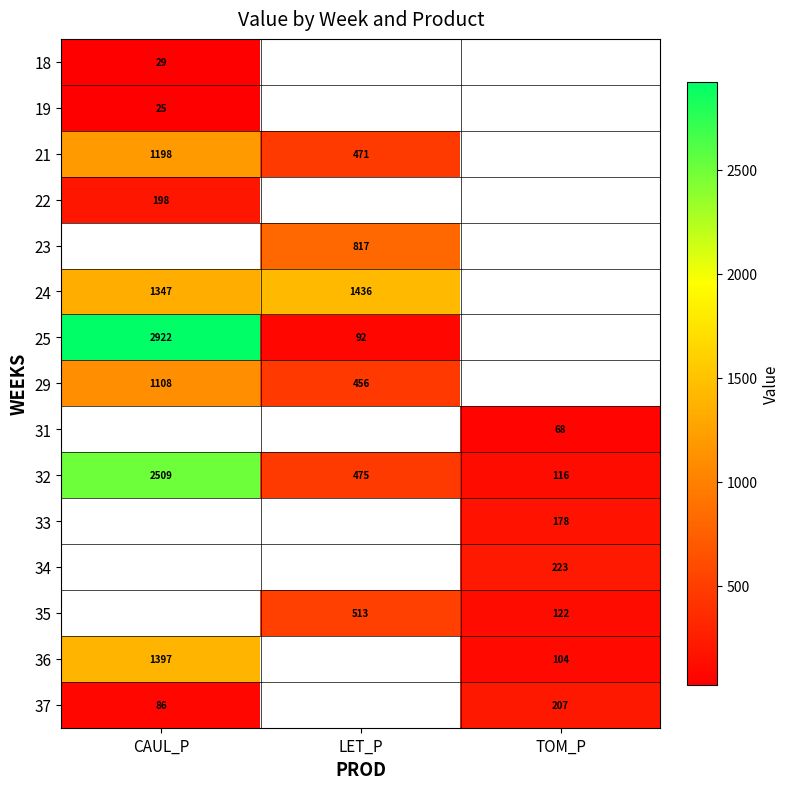

At which label does 32 reach its minimum?

TOM_P